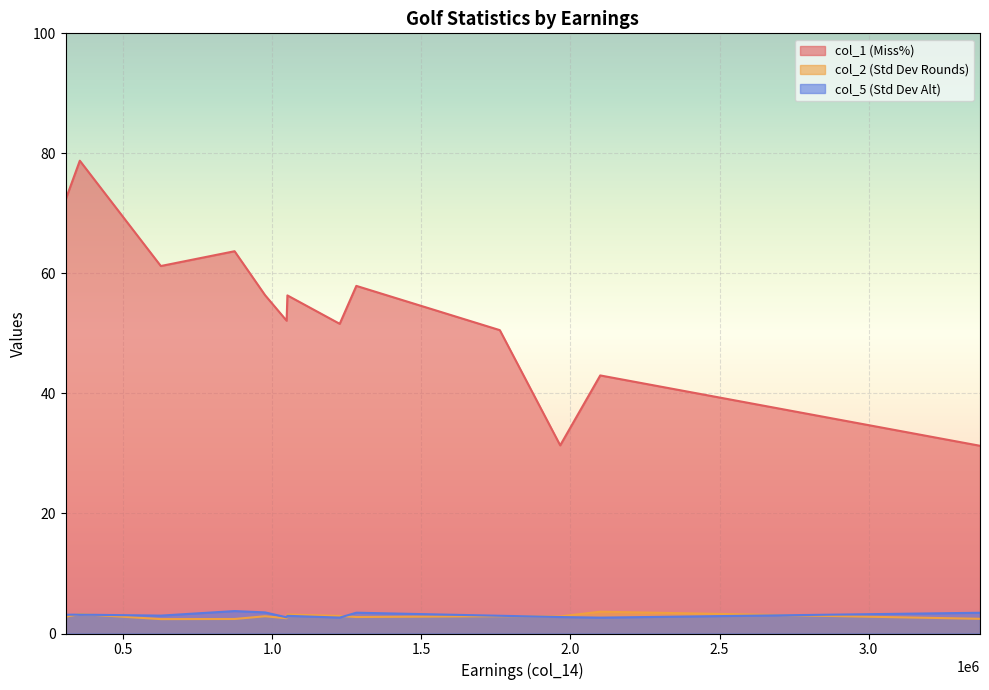

Is it true that col_5 equals 2.3 at Davis Love III?

False